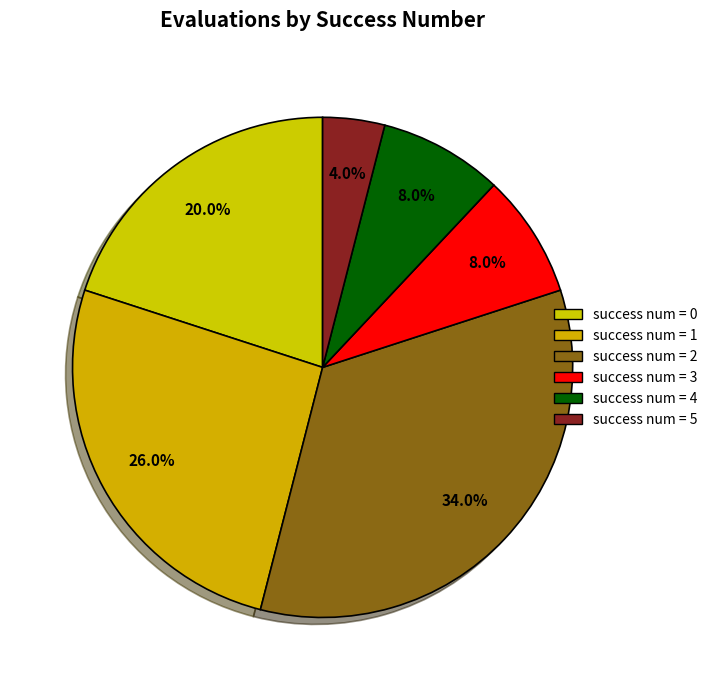

Rank the categories by value from highest to lowest.

2, 1, 0, 4, 3, 5